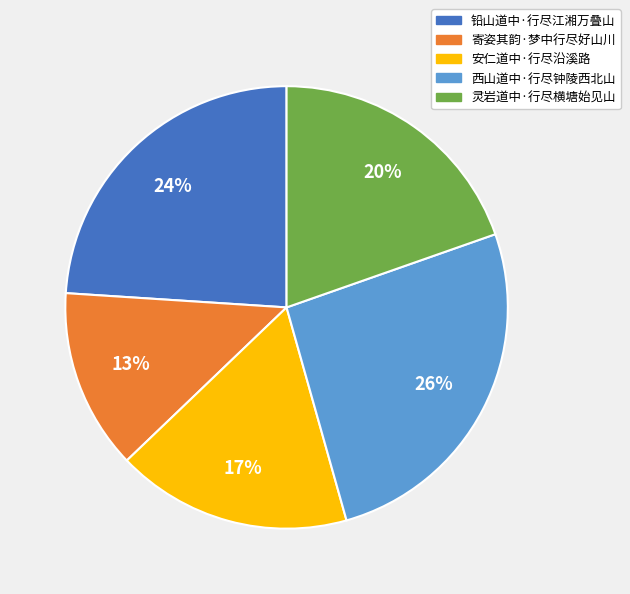

Is there a majority slice in this chart?

No